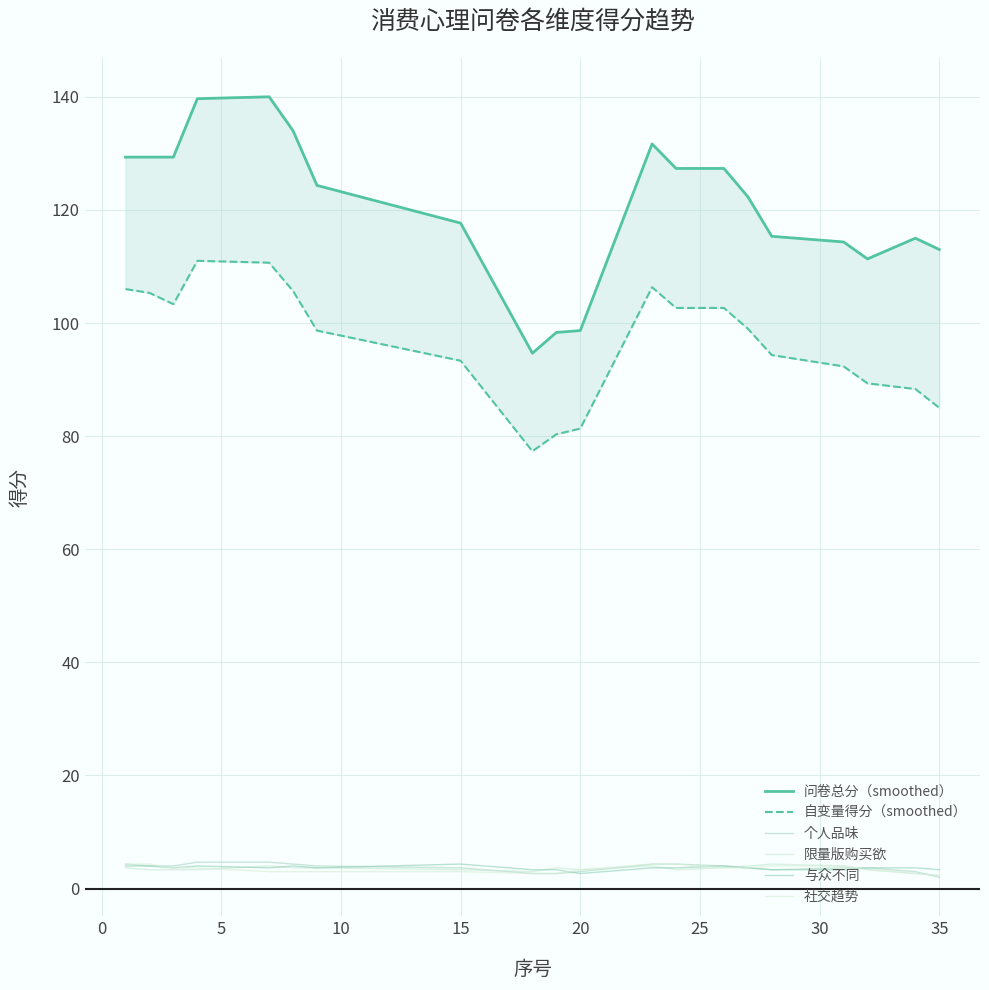

Where is the first local maximum for 与众不同?

10